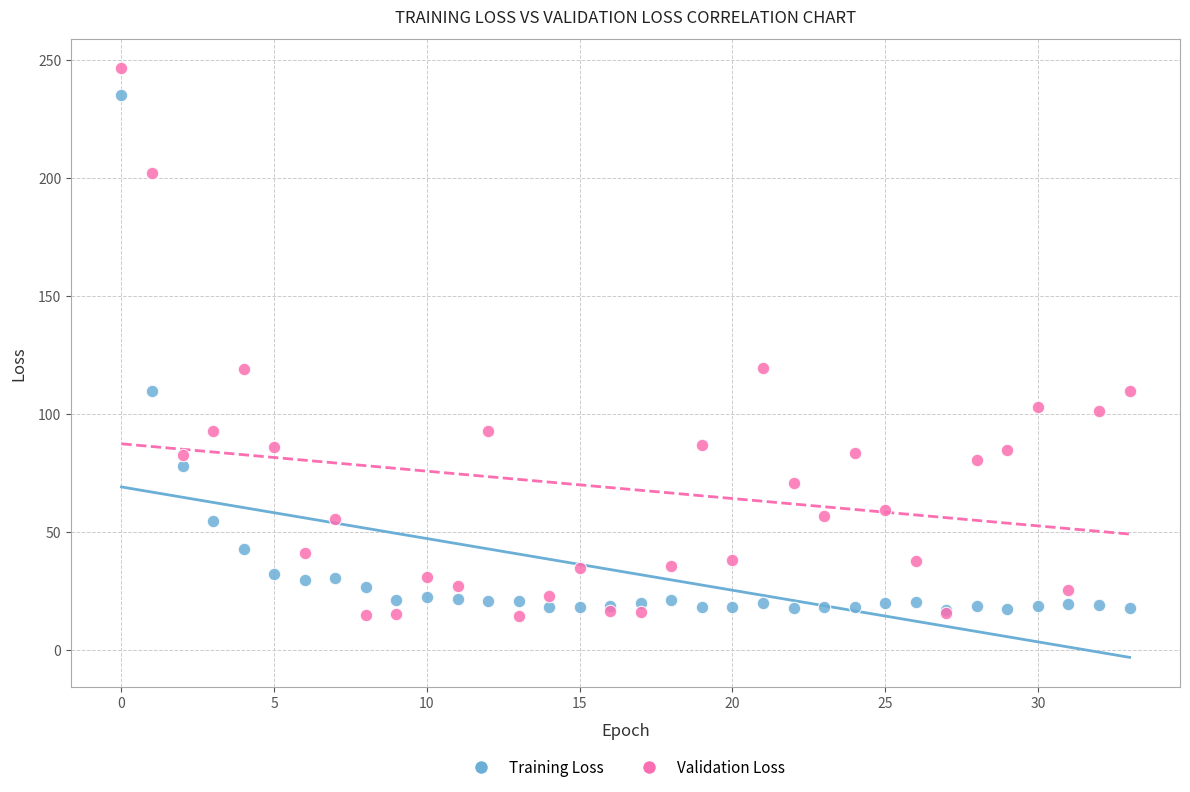

Which series contains the highest Y value?

Validation Loss